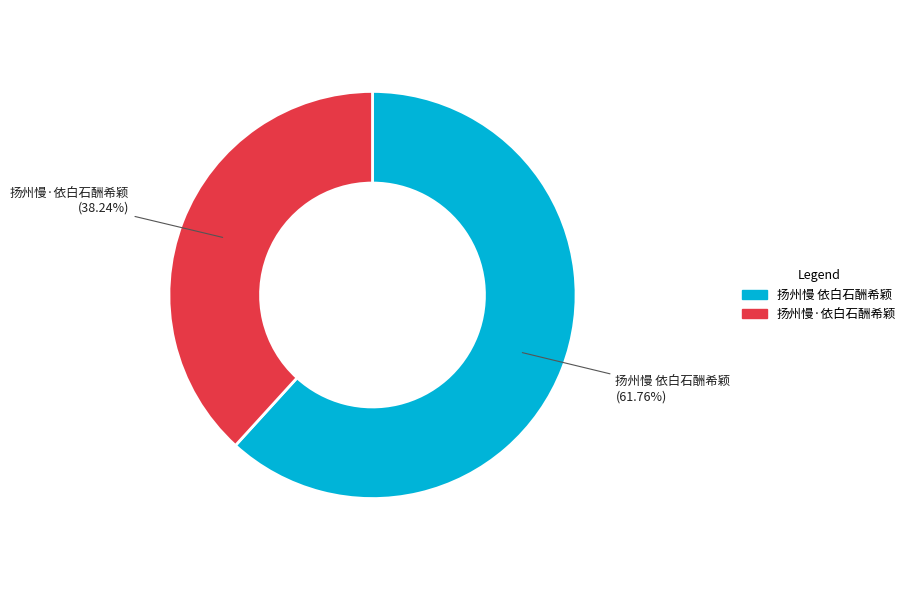

Which category accounts for the majority?

扬州慢 依白石酬希颖